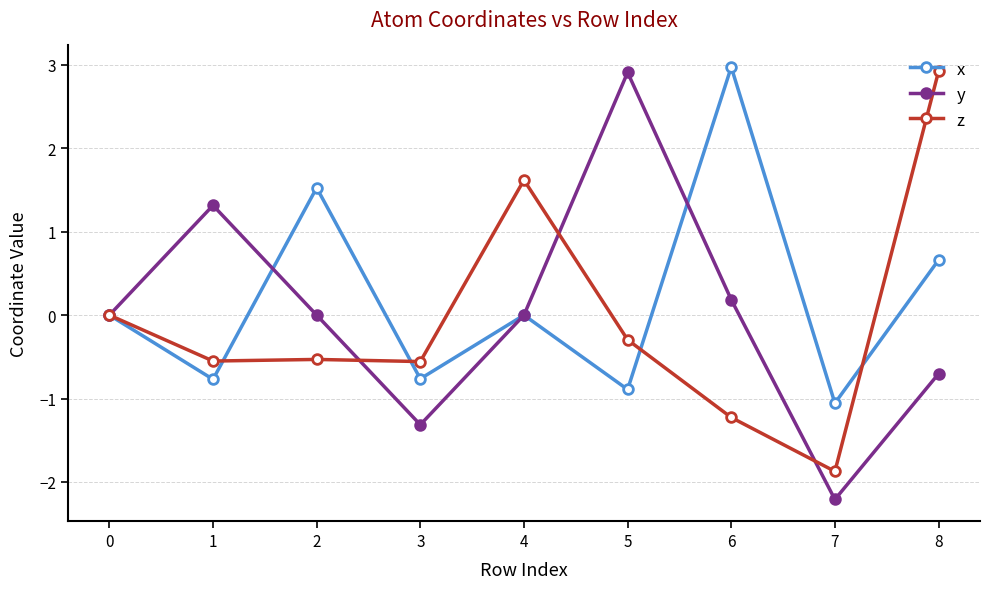

What is the value of the y point at the 9th from the left?

-0.7